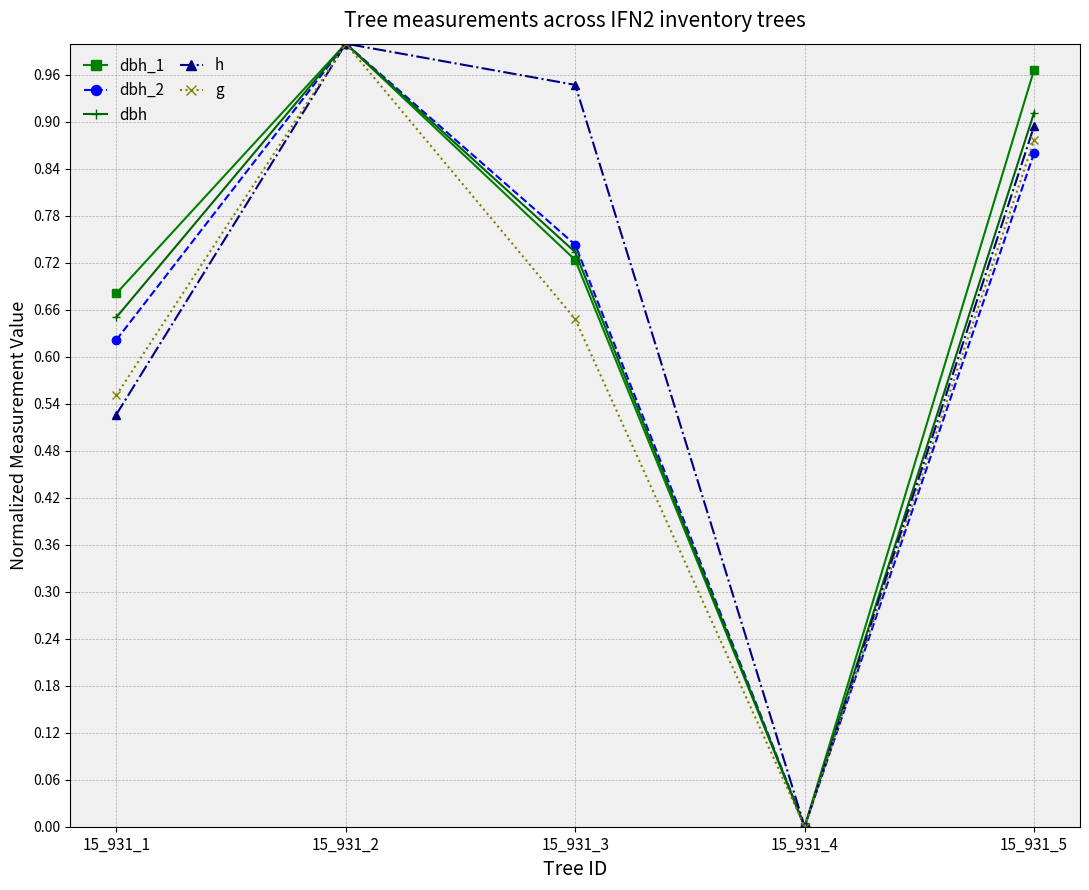

What is the difference between the highest and lowest values at 15_931_5?

0.1